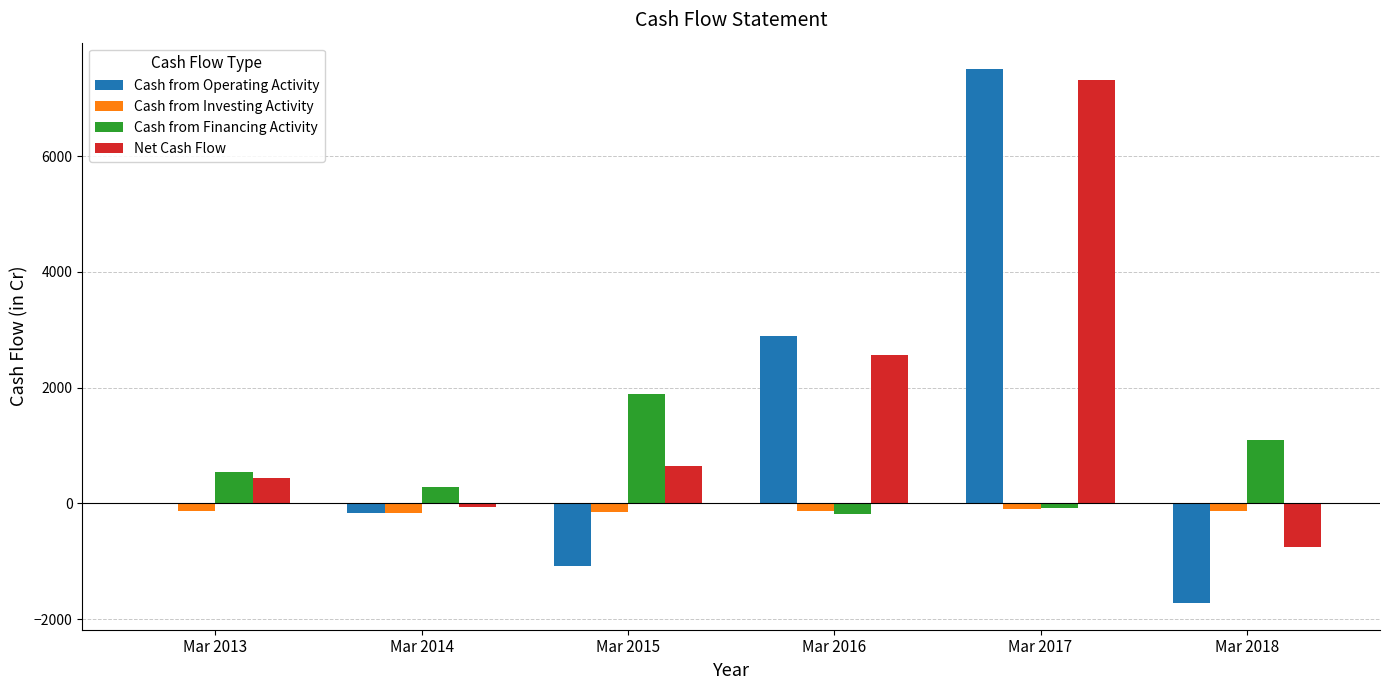

What is the highest value of the Net Cash Flow series?

7322